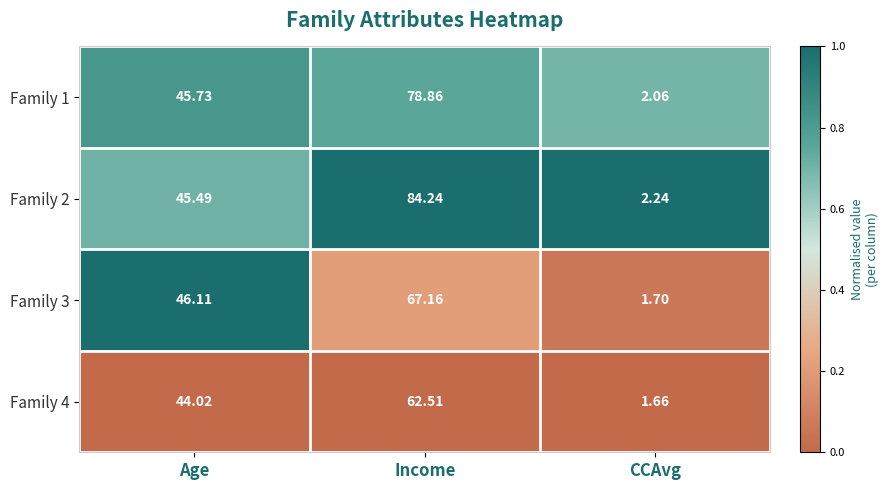

Which category has the highest value in the Family 3 series?

Income